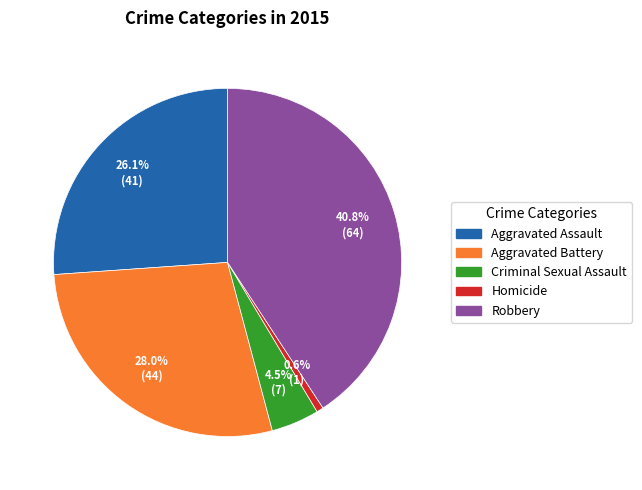

How many segments does this pie chart have?

5